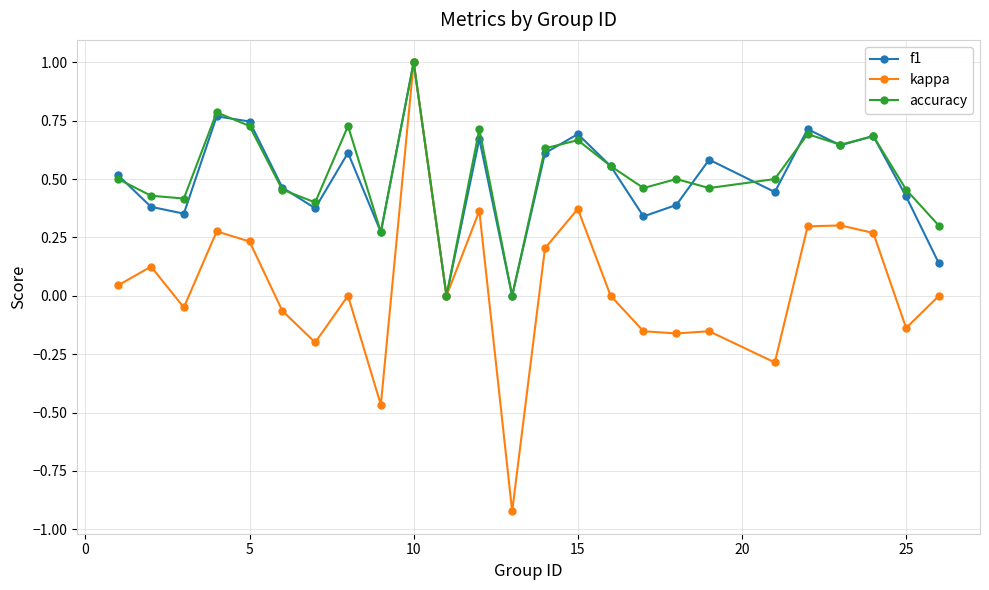

What is the greatest value displayed?

1.0